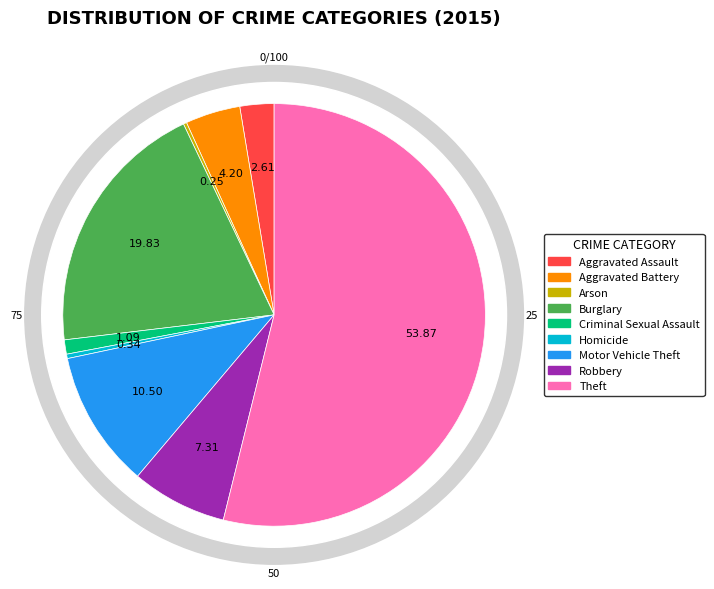

Does Aggravated Battery account for over 50% of the chart?

No